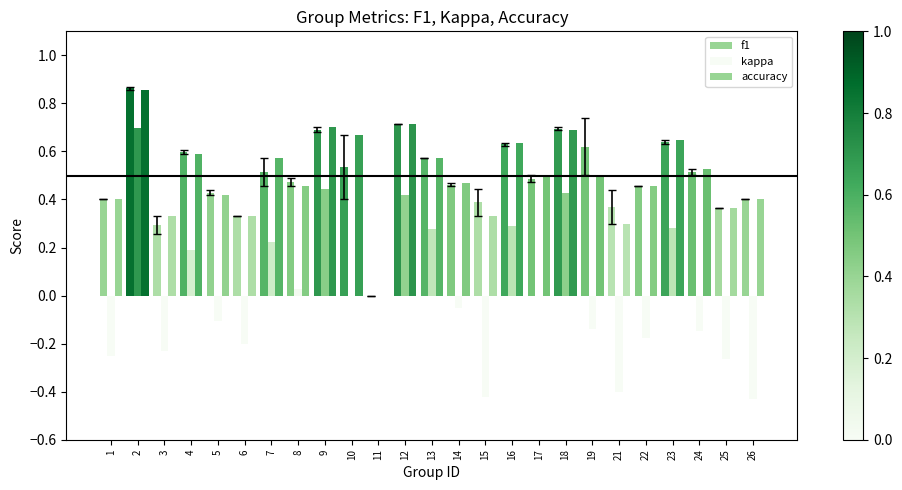

Reading left to right, extract all data points from this chart.

f1: 0.4	0.9	0.3	0.6	0.4	0.3	0.5	0.5	0.7	0.5	0.0	0.7	0.6	0.5	0.4	0.6	0.5	0.7	0.6	0.4	0.5	0.6	0.5	0.4	0.4
kappa: -0.2	0.7	-0.2	0.2	-0.1	-0.2	0.2	0.0	0.4	0.0	0.0	0.4	0.3	-0.1	-0.4	0.3	0.0	0.4	-0.1	-0.4	-0.2	0.3	-0.1	-0.3	-0.4
accuracy: 0.4	0.9	0.3	0.6	0.4	0.3	0.6	0.5	0.7	0.7	0.0	0.7	0.6	0.5	0.3	0.6	0.5	0.7	0.5	0.3	0.5	0.6	0.5	0.4	0.4